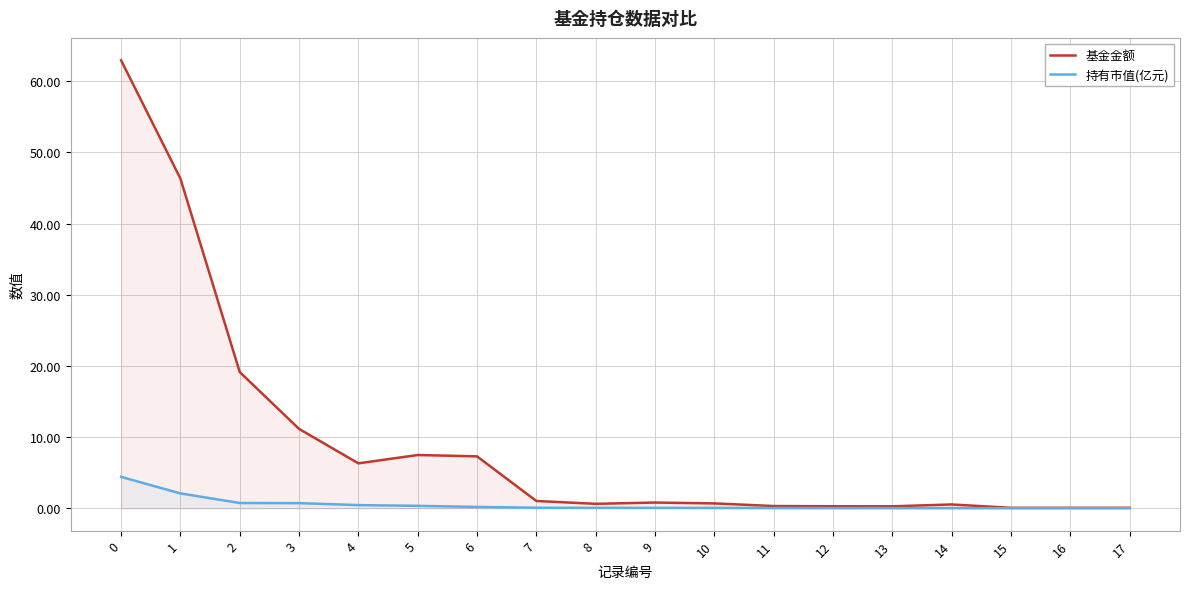

Reading left to right, transcribe all the data shown in this chart.

基金金额: 0=63.0	1=46.3	2=19.1	3=11.2	4=6.3	5=7.5	6=7.3	7=1.0	8=0.6	9=0.8	10=0.7	11=0.3	12=0.3	13=0.3	14=0.5	15=0.1	16=0.1	17=0.1
持有市值(亿元): 0=4.4	1=2.1	2=0.7	3=0.7	4=0.4	5=0.3	6=0.2	7=0.1	8=0.1	9=0.1	10=0.0	11=0.0	12=0.0	13=0.0	14=0.0	15=0.0	16=0.0	17=0.0